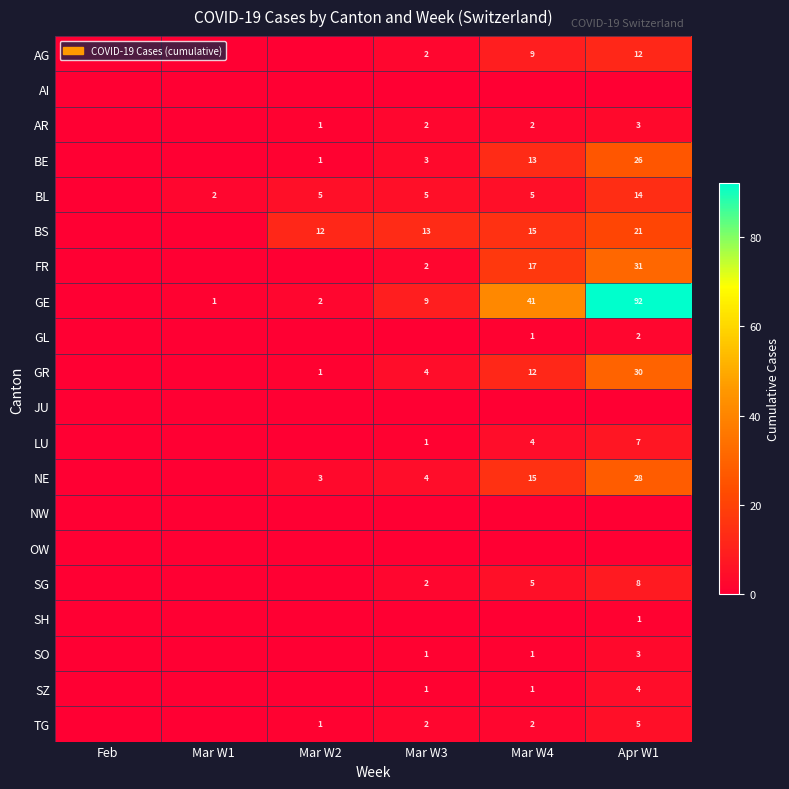

Is the value of AR at Apr W1 greater than the value of BE at Apr W1?

No